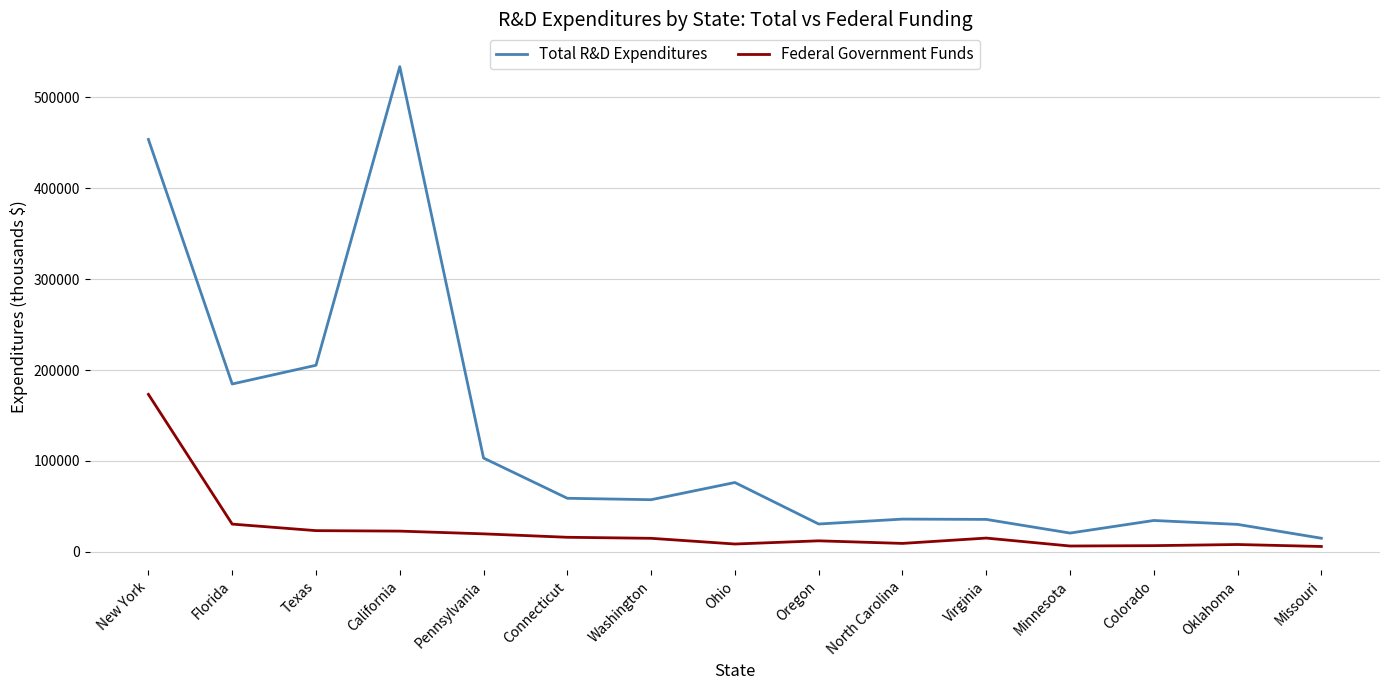

Which series has the largest range (max minus min)?

Total R&D Expenditures